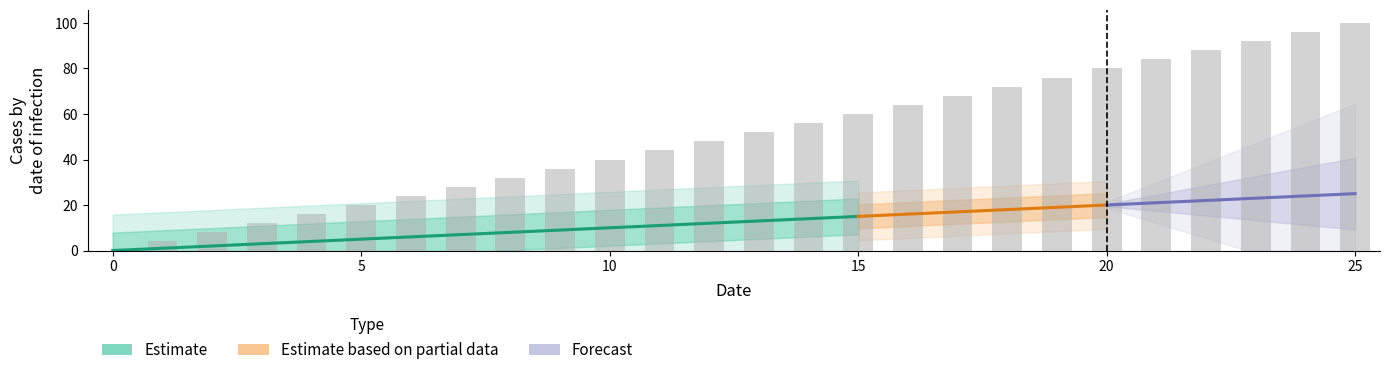

At which label does the data first exceed 52?

14